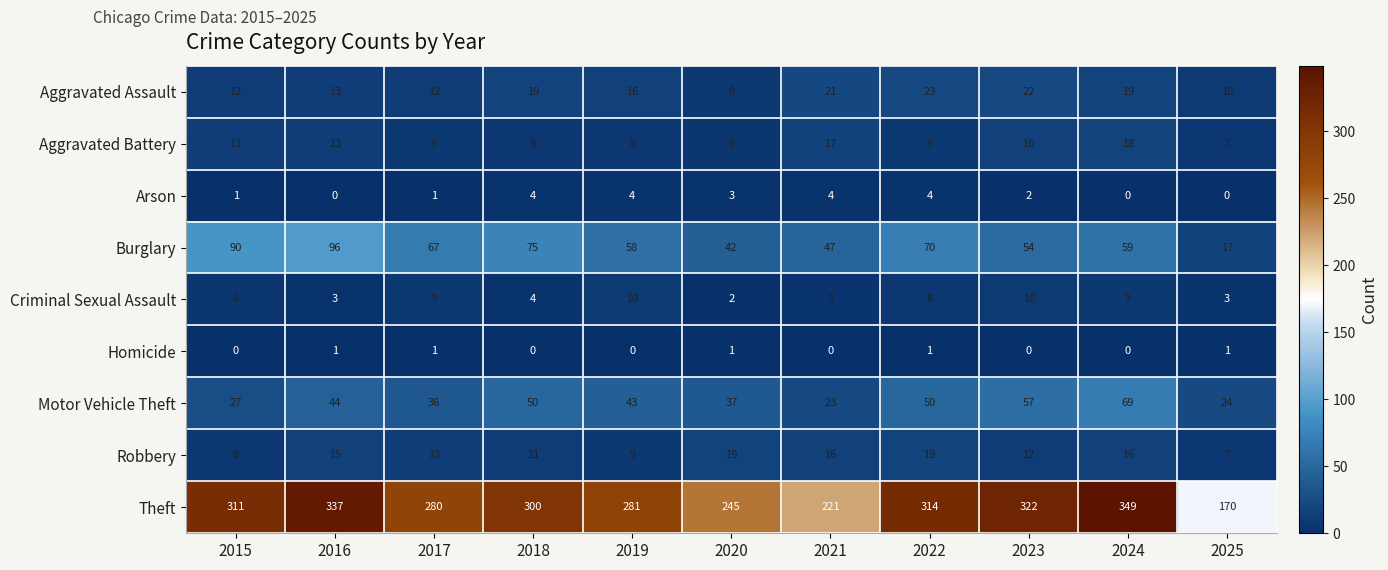

What is the difference between the Robbery values at 2021 and 2020?

3